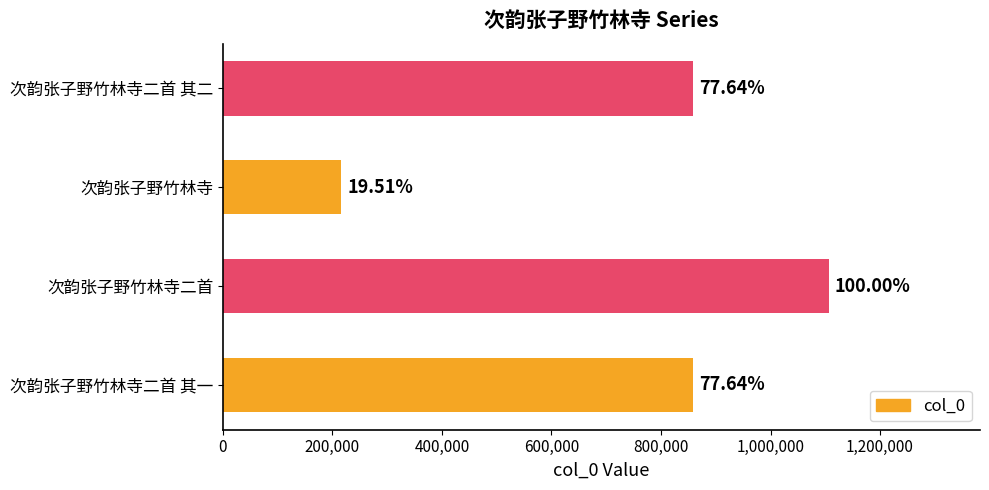

Does the chart contain any negative values?

No